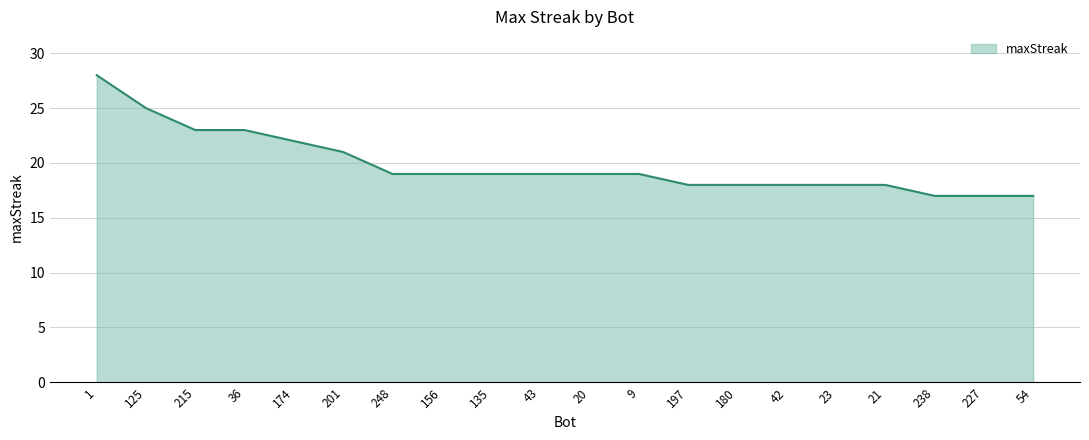

What is the smallest value displayed?

17